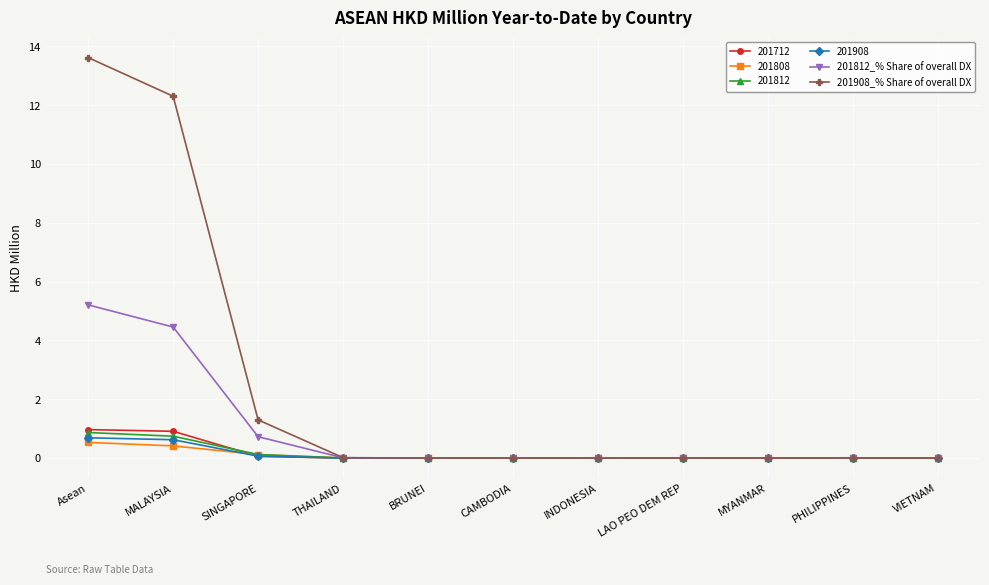

Where is 201812_% Share of overall DX nearest to the value 2?

SINGAPORE